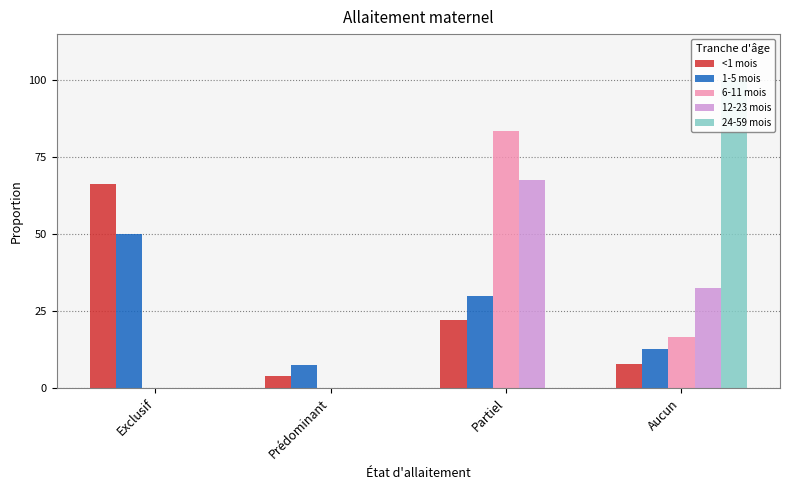

What is the maximum value for 12-23 mois?

0.7